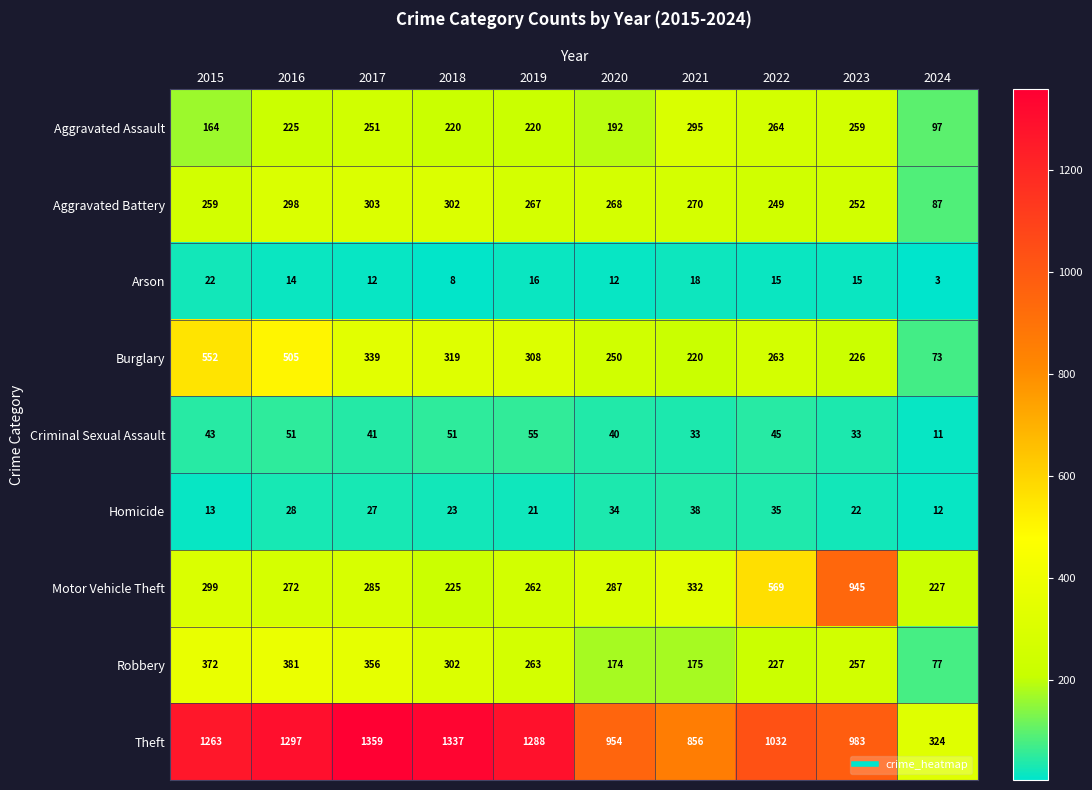

How many series are shown in this chart?

9